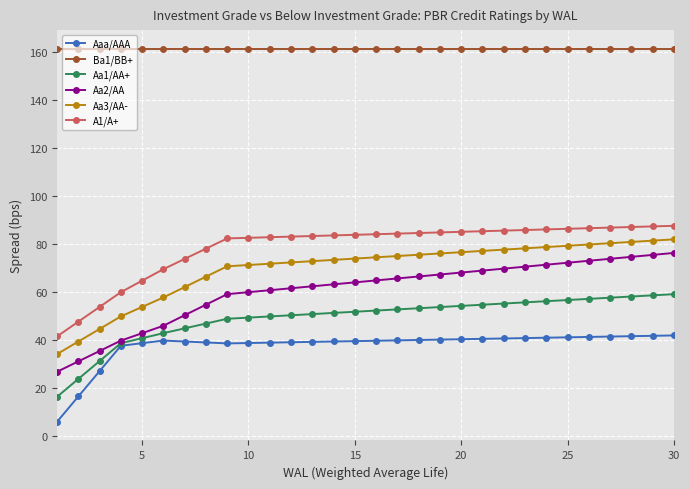

What is the value of the Aa1/AA+ point at the 4th from the left?

38.6